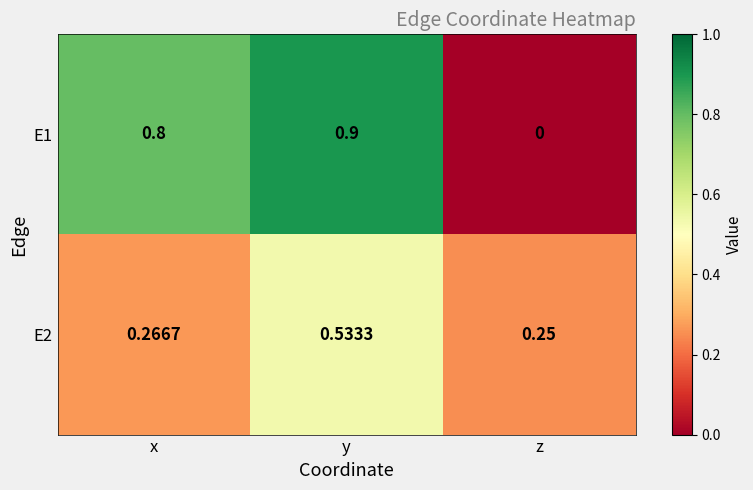

What is the total value across all series at y?

1.4